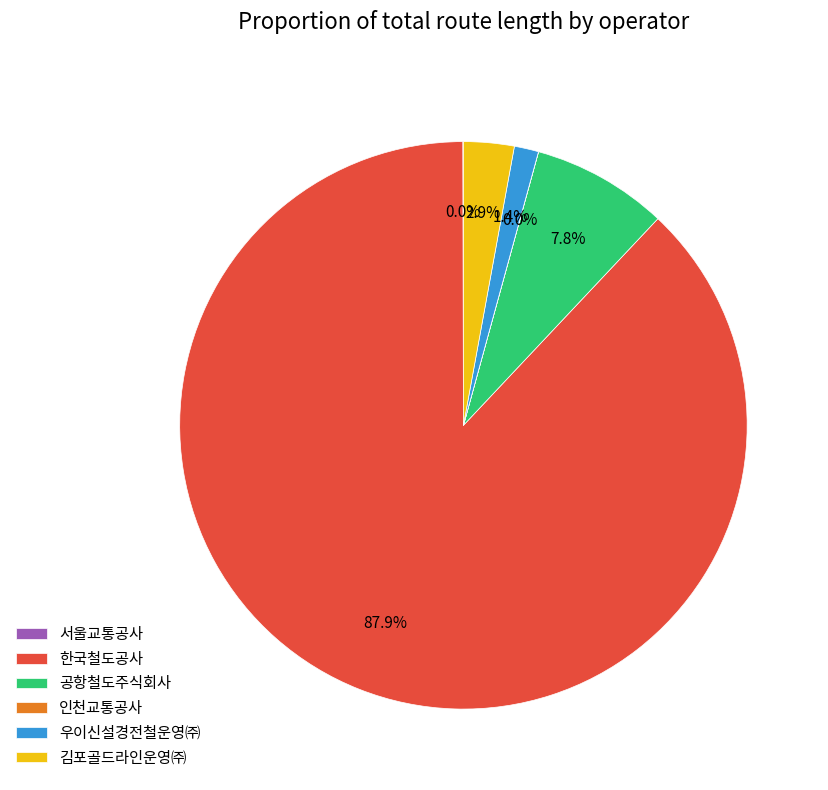

Which slice is the largest?

한국철도공사